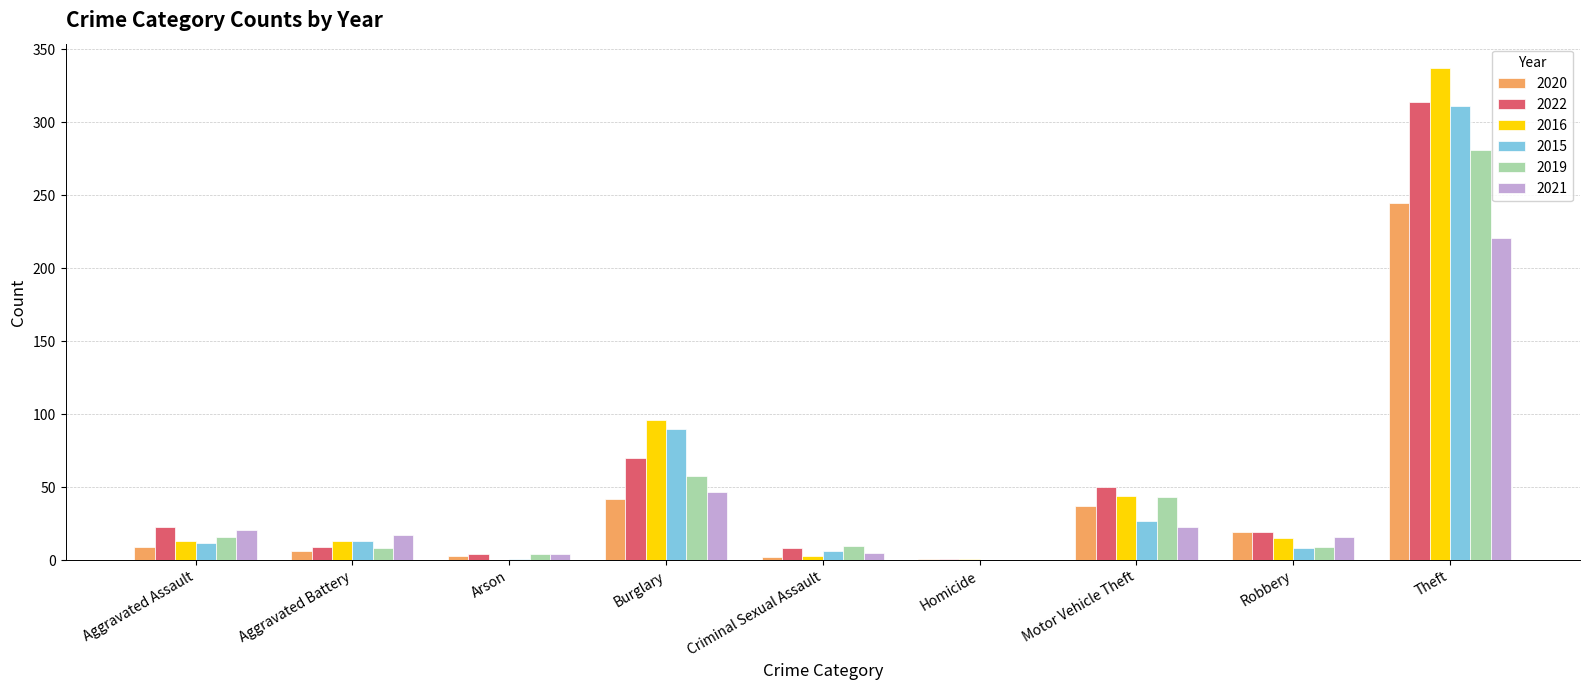

How many groups of bars are there?

9